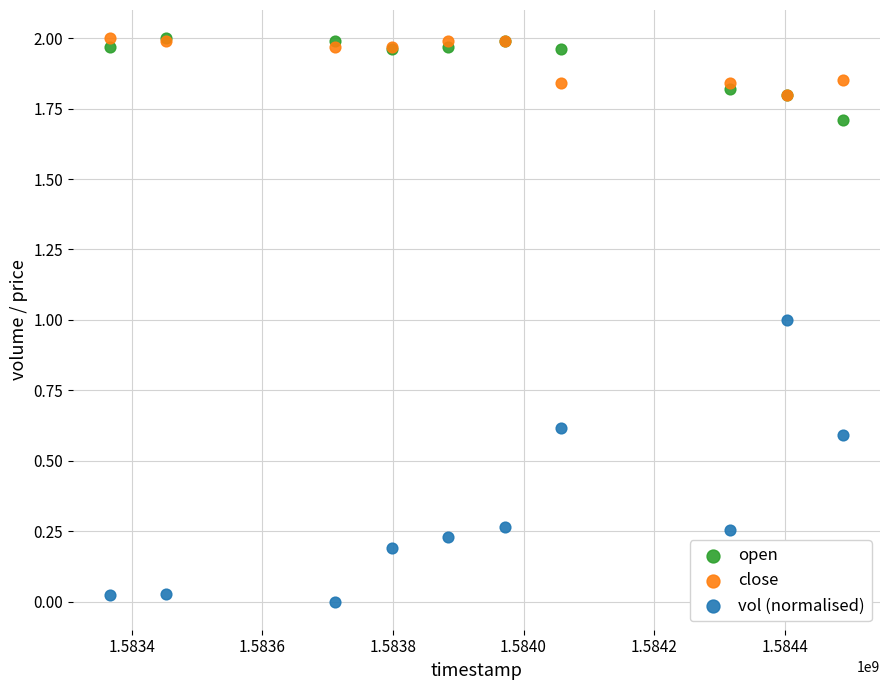

What are all the series names shown in the legend?

open, close, vol (normalised)